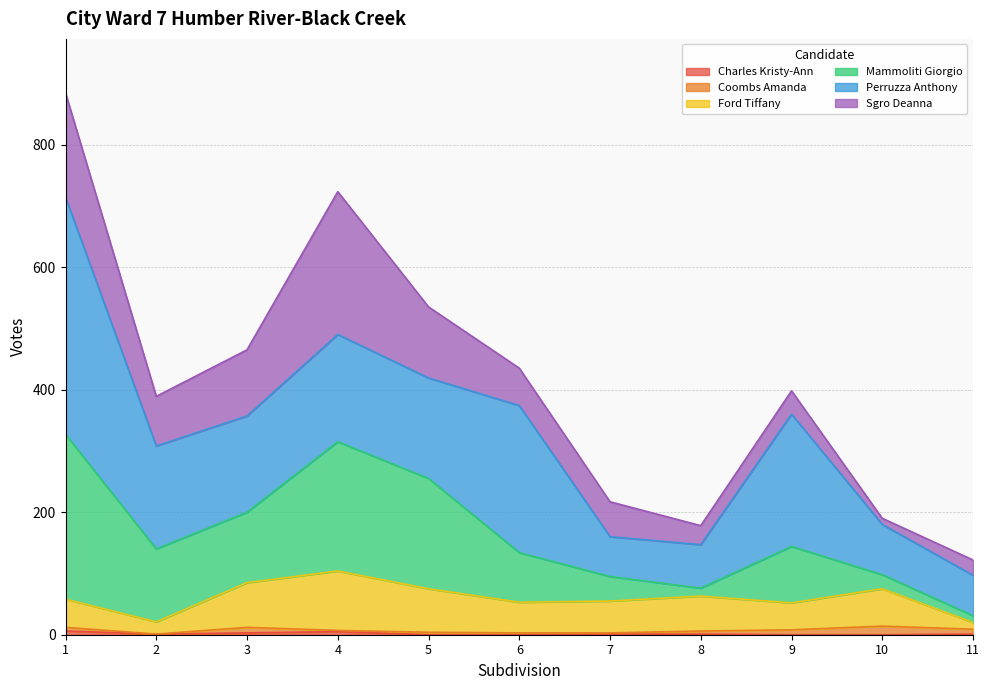

How many lines are shown in the chart?

6